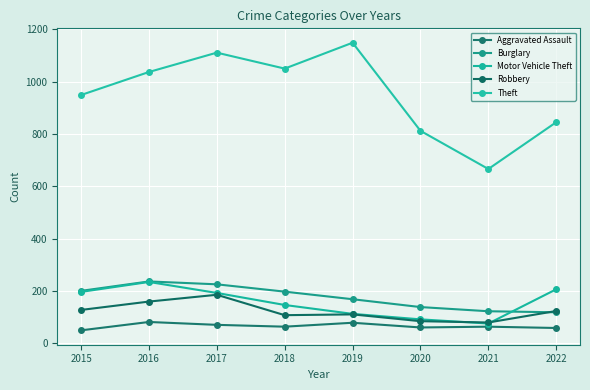

The Robbery series shows 123 at 2022. True or false?

True